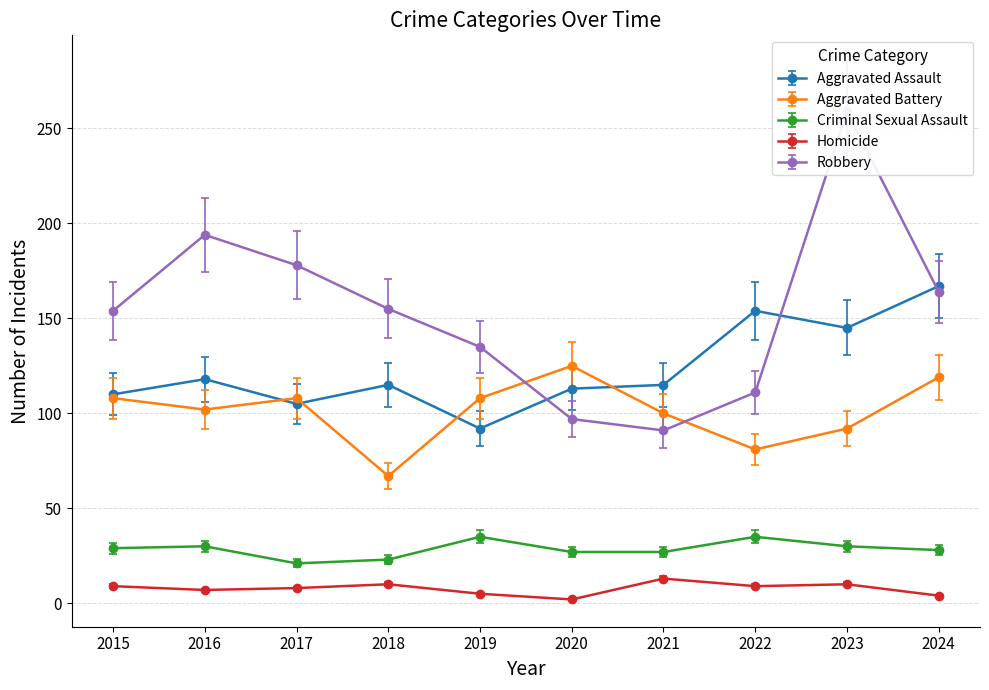

How many lines are shown in the chart?

5